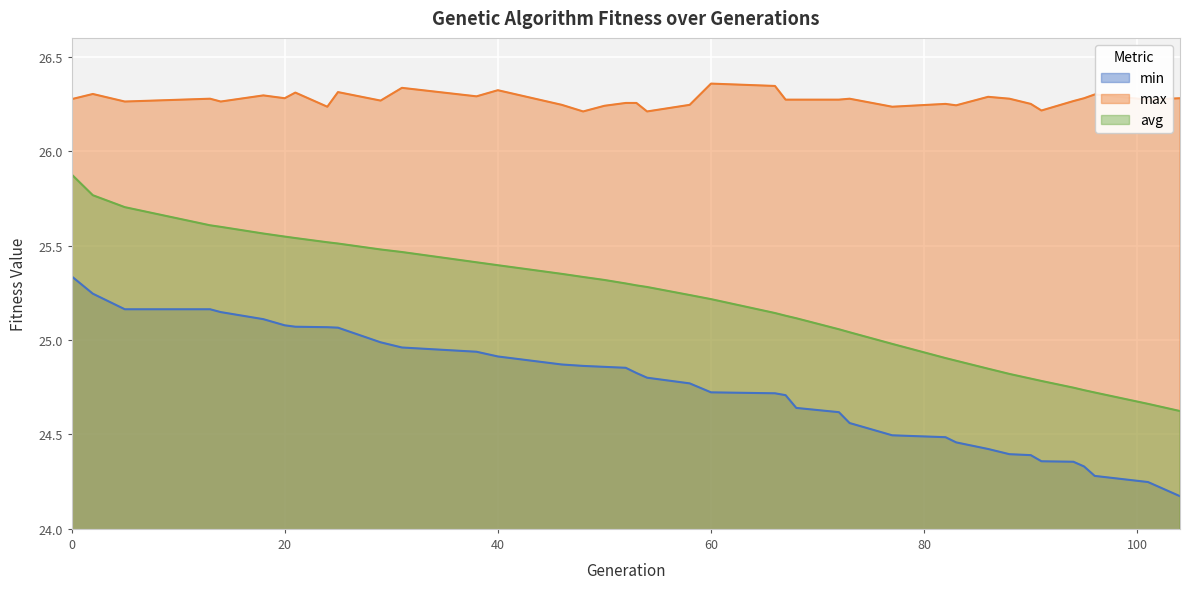

Where is the first local minimum for max?

5